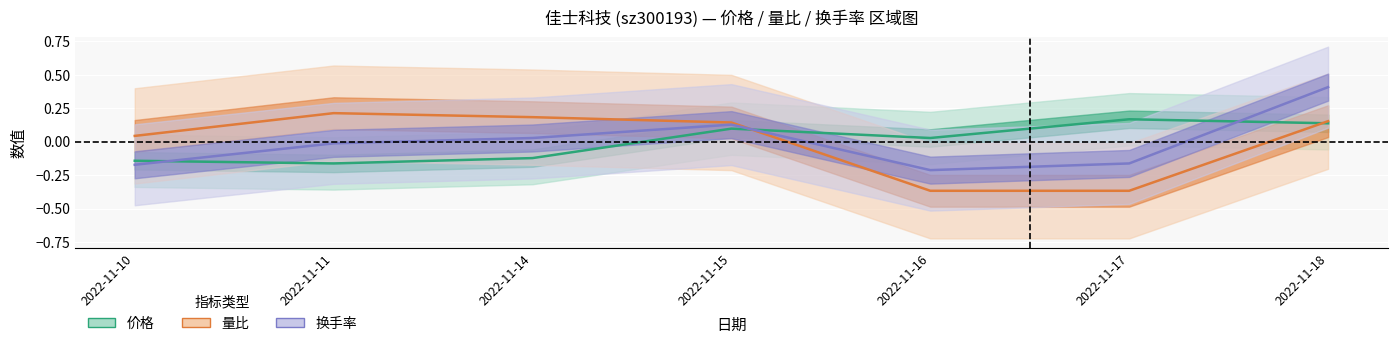

True or false: 换手率 and 量比 cross at least once.

True